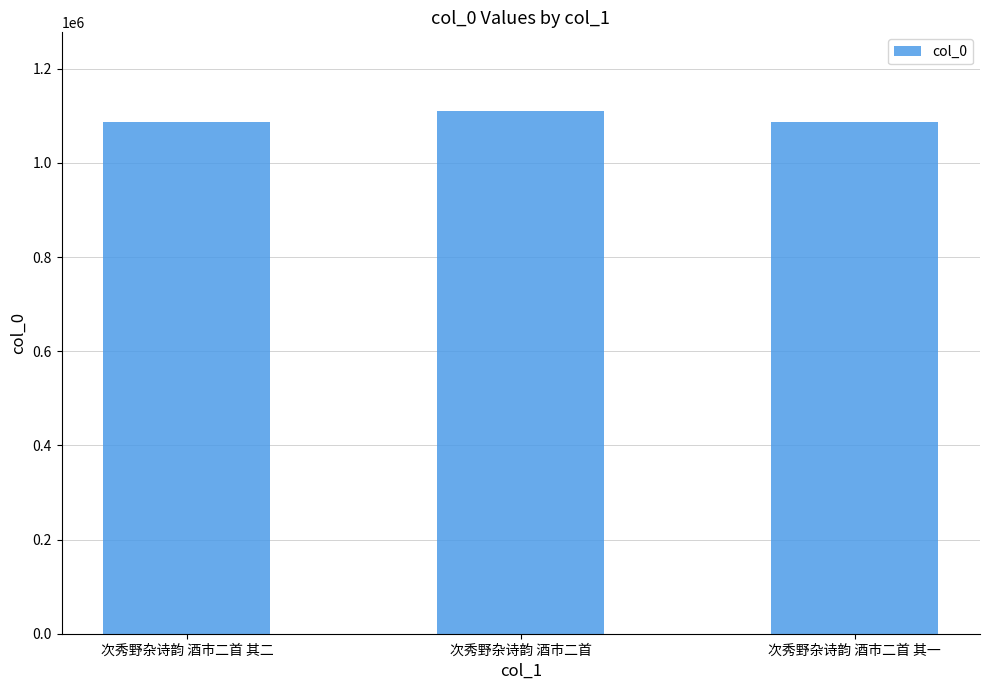

What is the maximum value shown in the chart?

1110868